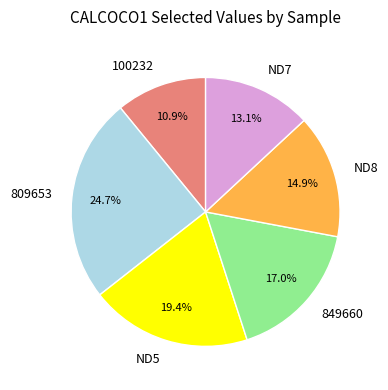

To the nearest percent, what is the difference between the largest and smallest slice percentages?

14%